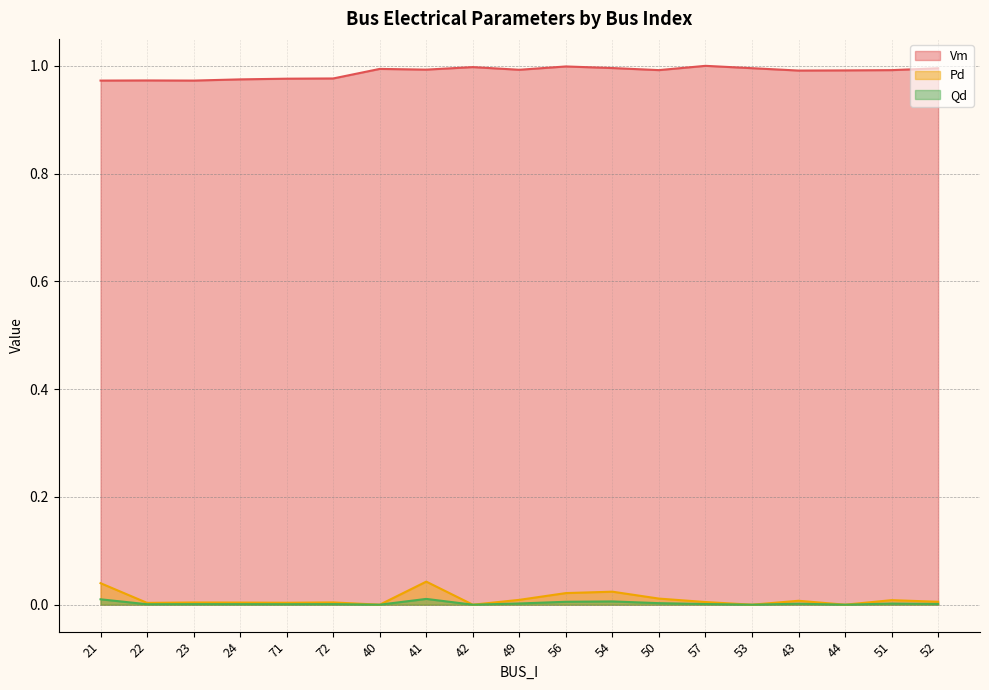

At which label does Pd reach its minimum?

40